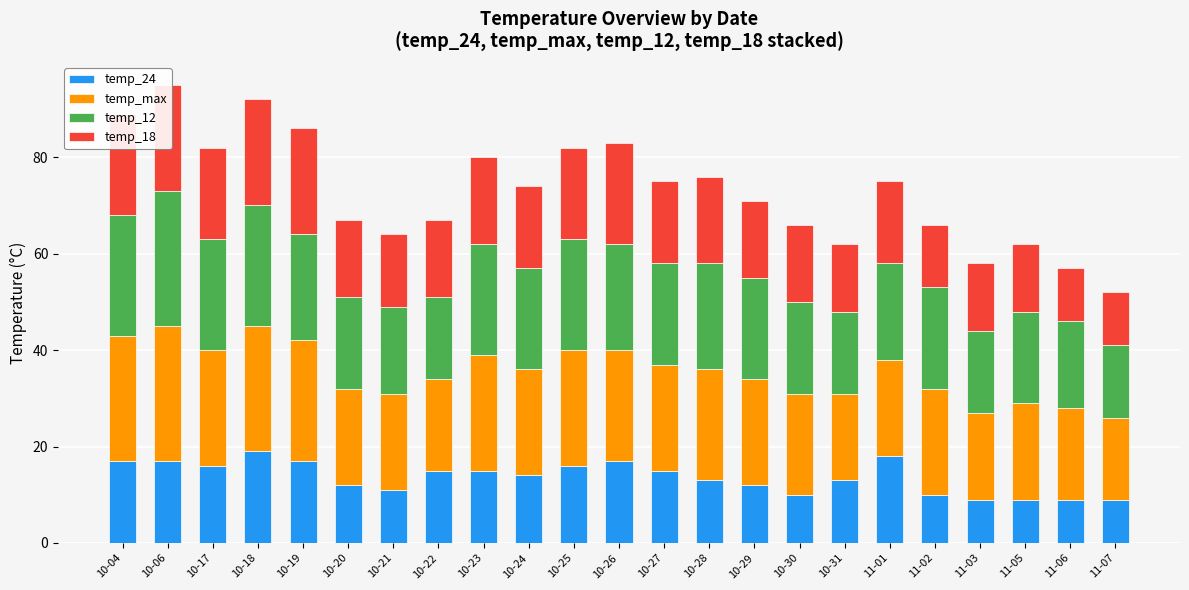

What is the minimum value for temp_max?

17